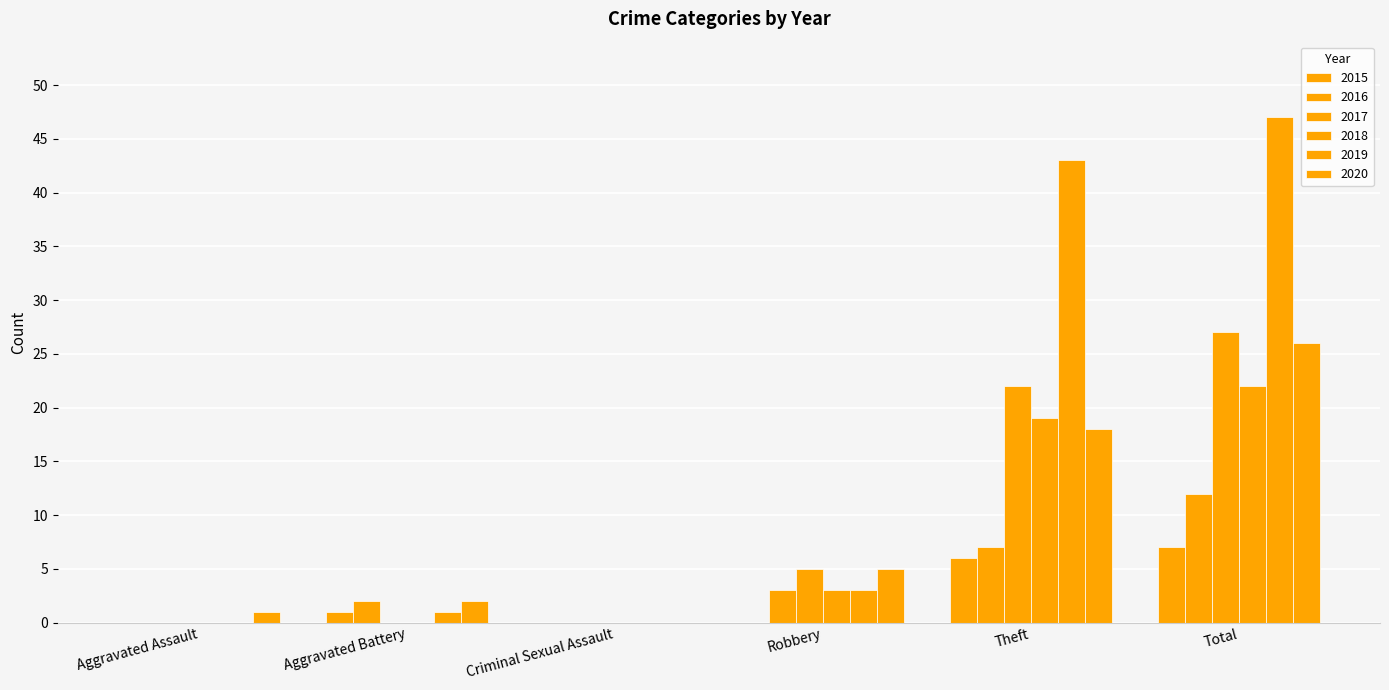

At which category does the chart reach its minimum across all series?

Aggravated Assault